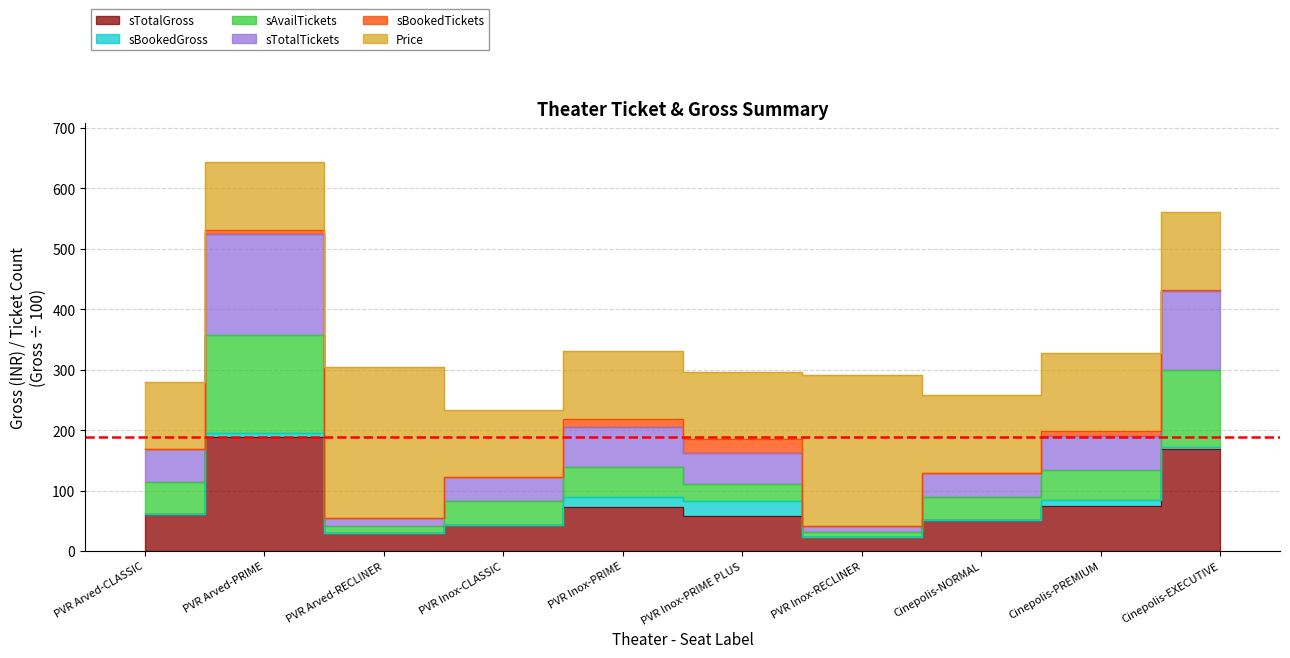

True or false: sTotalTickets has more than 2 interior local peaks.

False